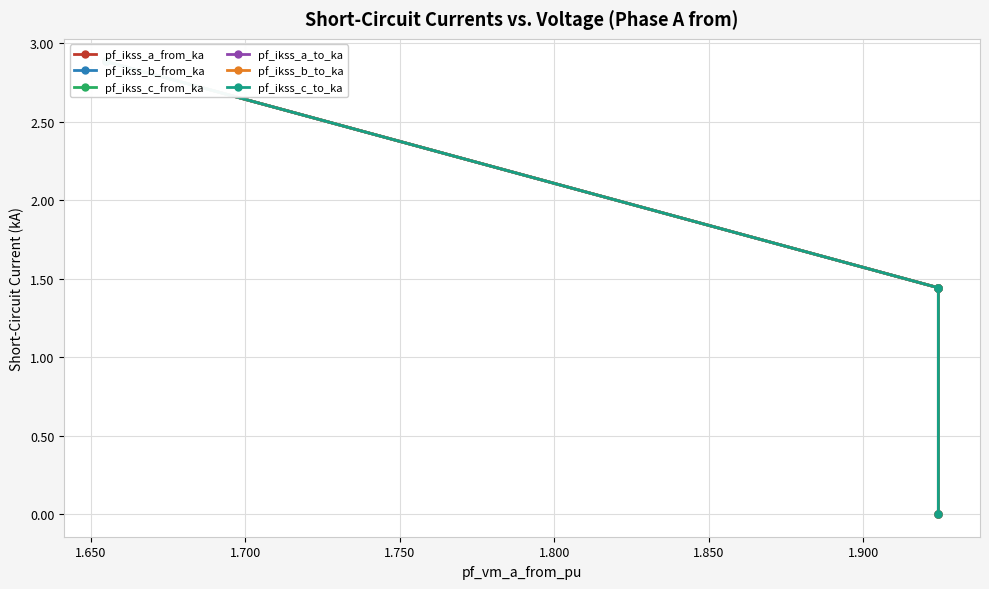

How many lines are shown in the chart?

6